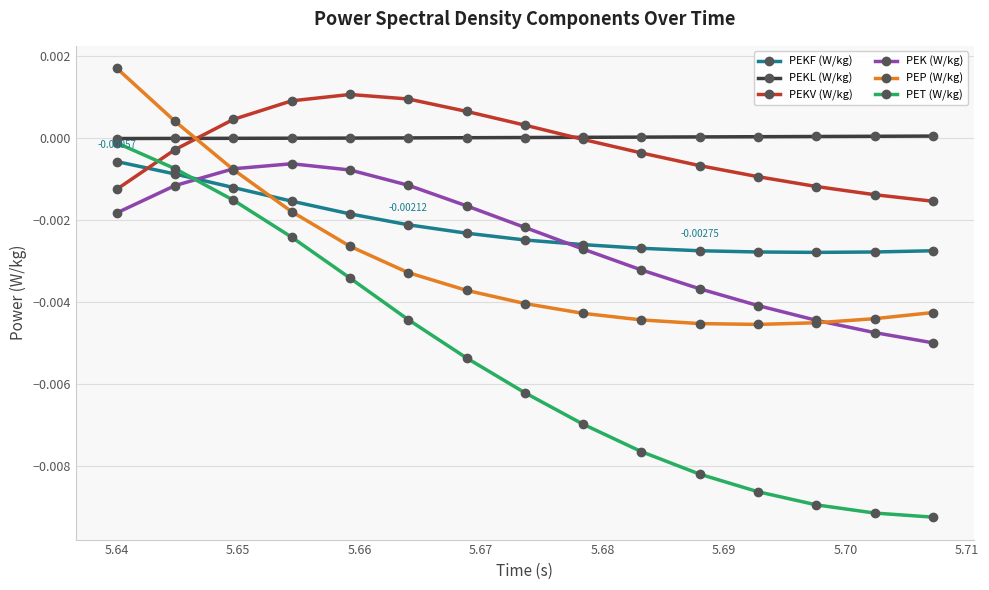

Which series has the largest range (max minus min)?

PET (W/kg)